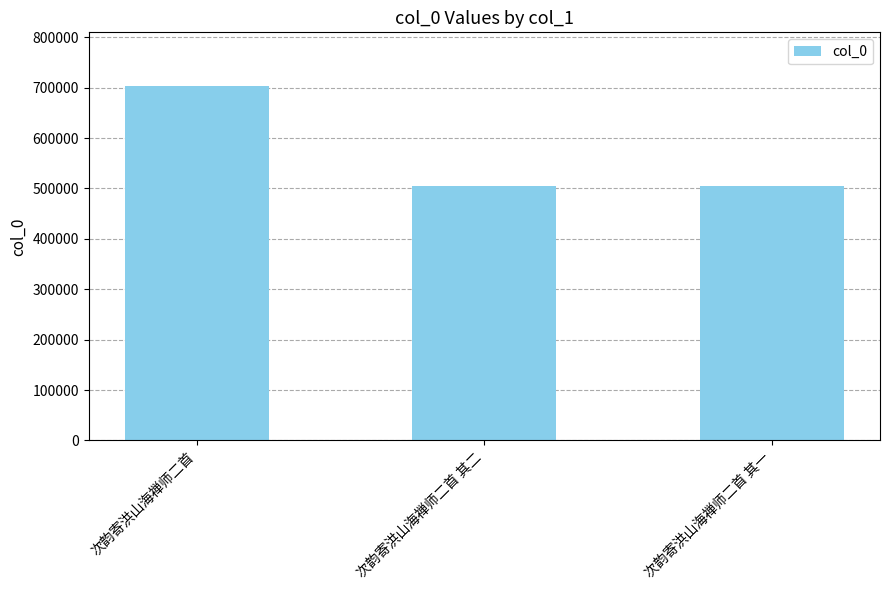

Are the bars grouped side by side (vs. stacked)?

No